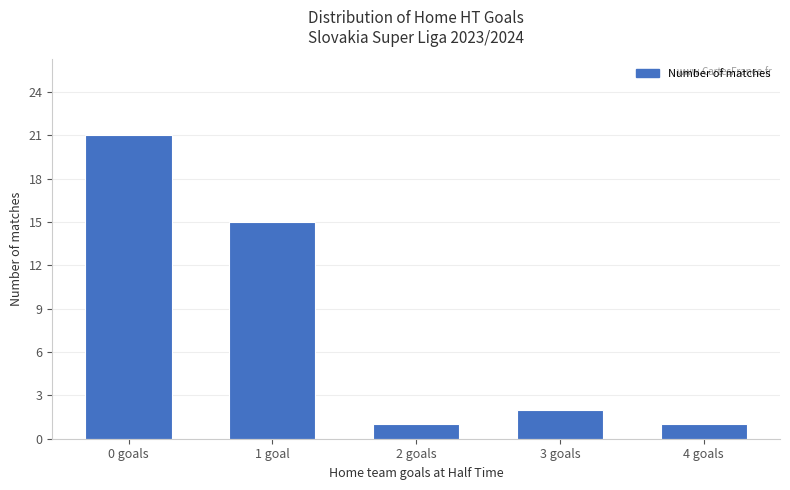

How many data points are less than 2?

2